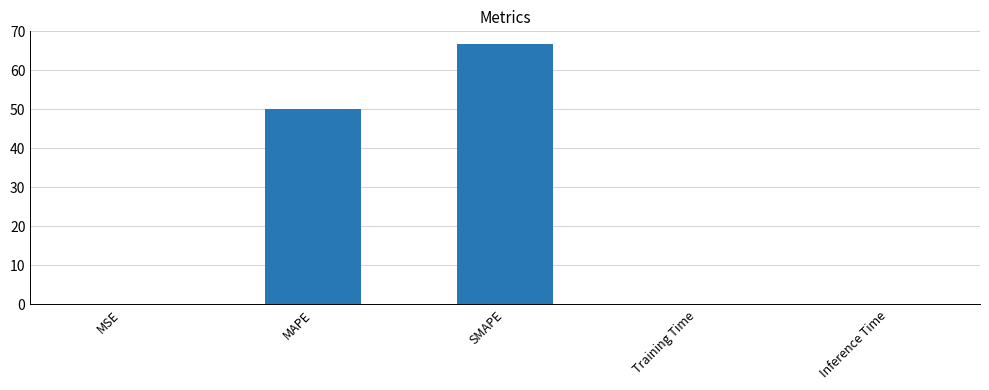

Which has a higher value, MSE or SMAPE?

SMAPE